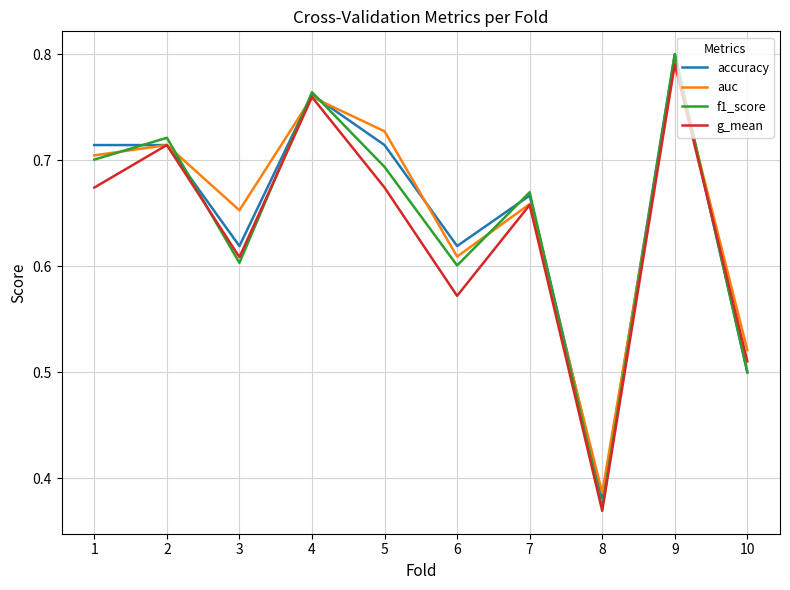

Where is accuracy nearest to the value 0?

8